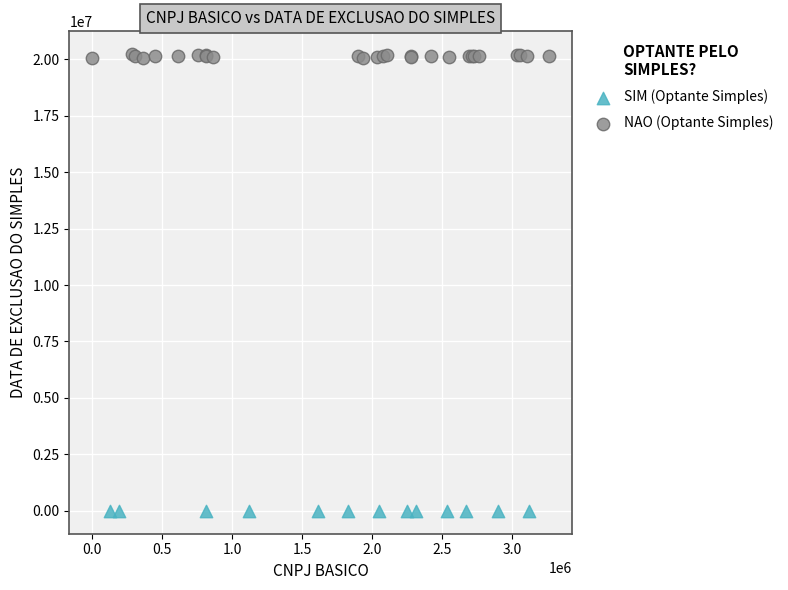

Which series contains the lowest Y value?

SIM (Optante Simples)